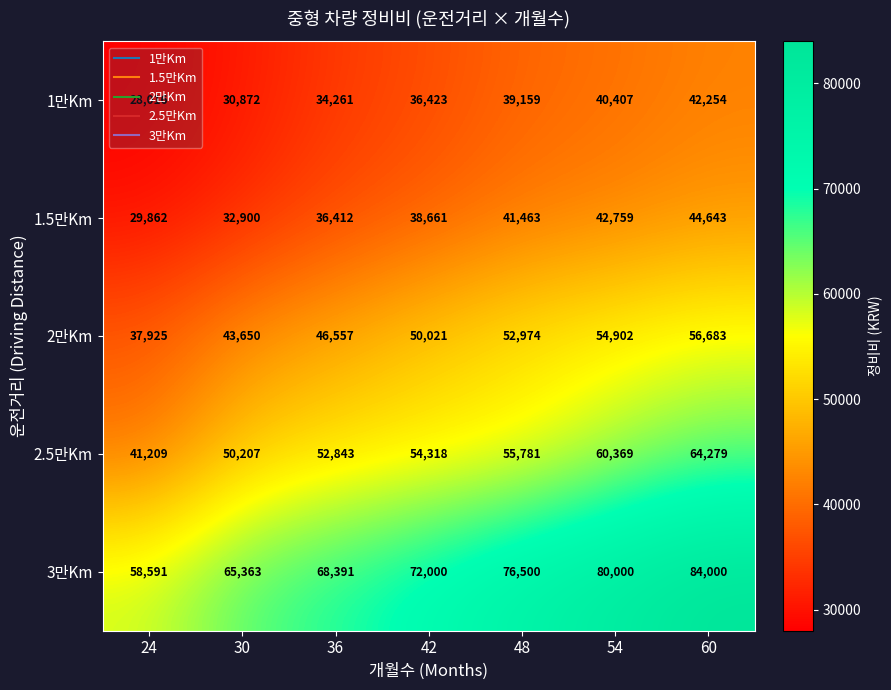

At which label is 3만Km closest to 71295?

42